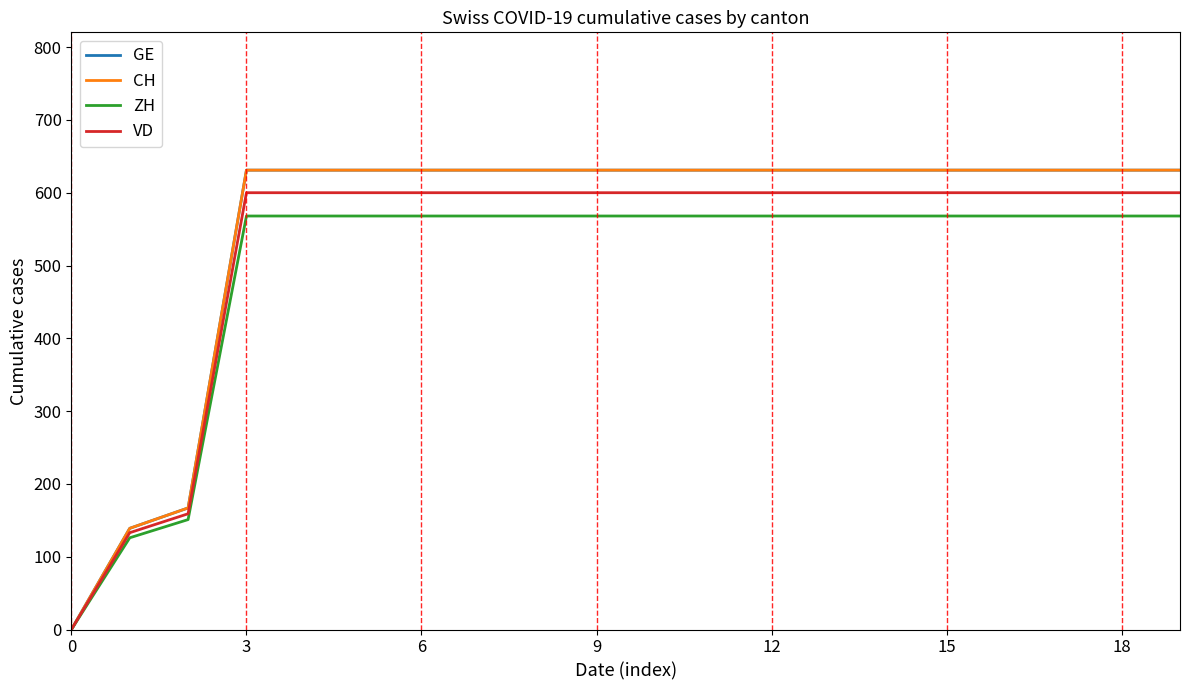

Does the chart have visible grid lines?

No